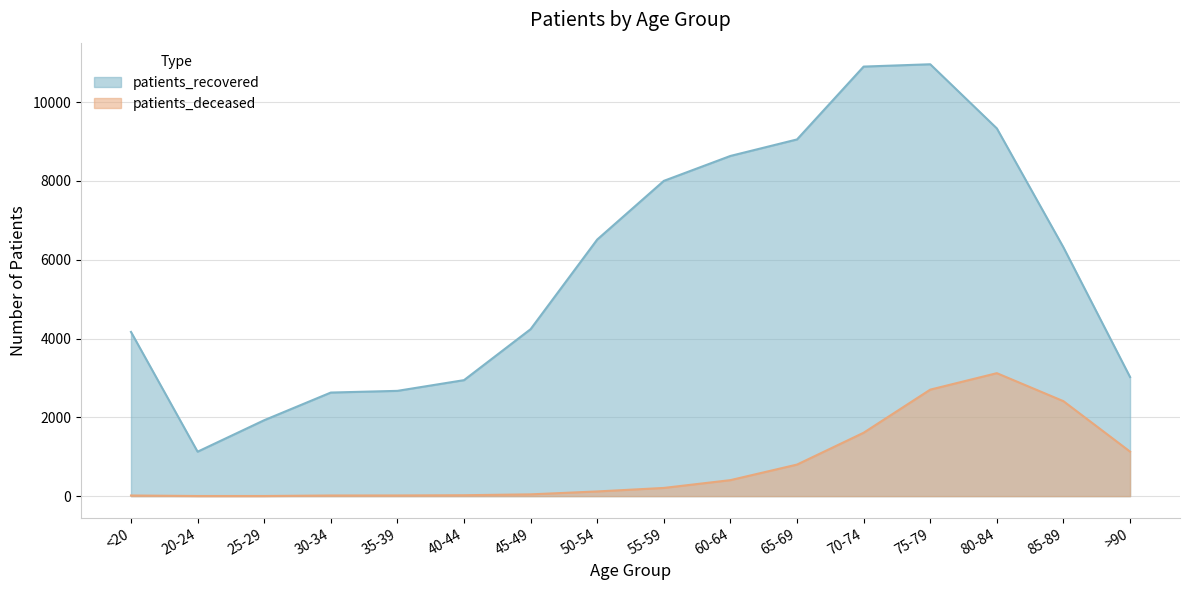

Which series has the widest spread of values?

patients_recovered